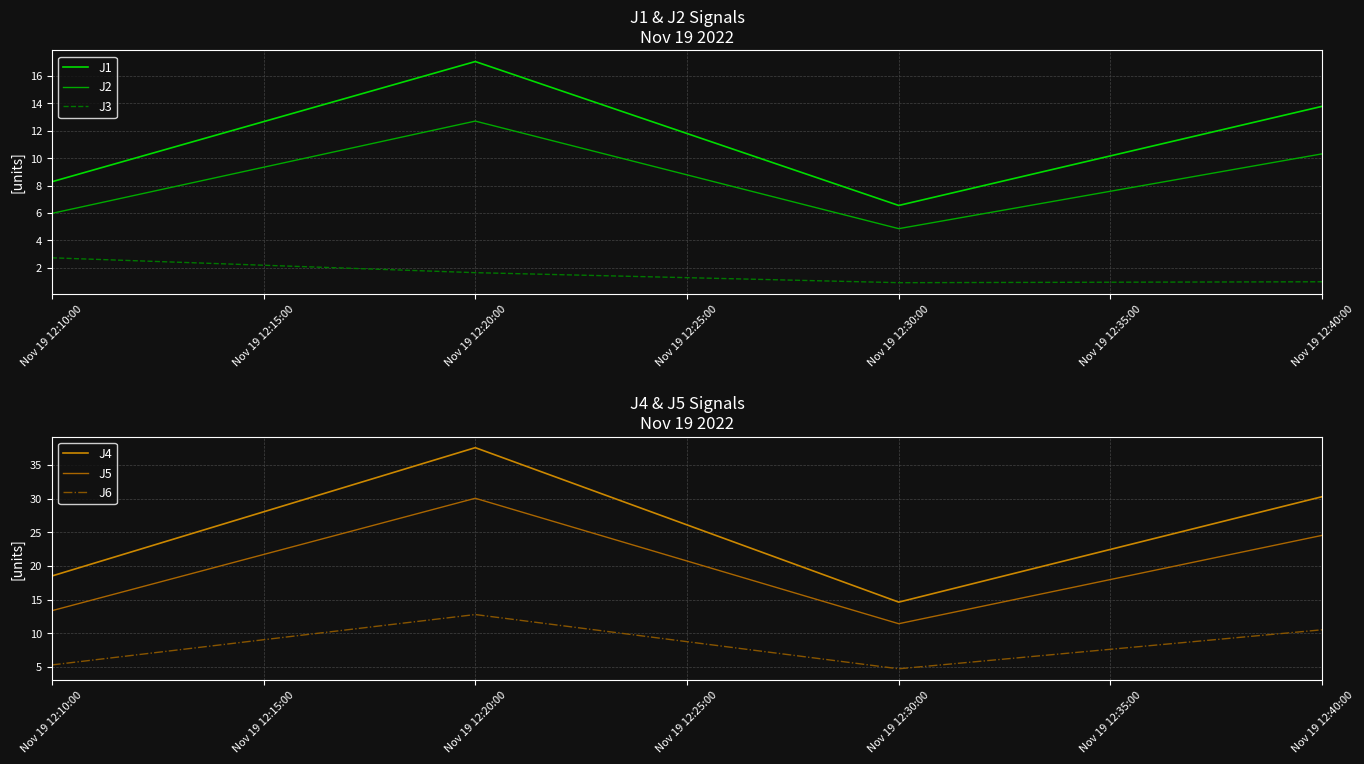

True or false: J5 and J6 cross at least once.

False